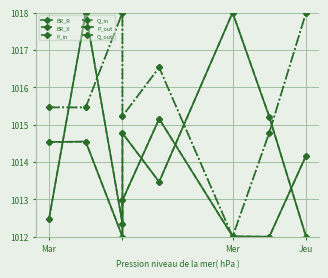

What position from the left is Mar?

1